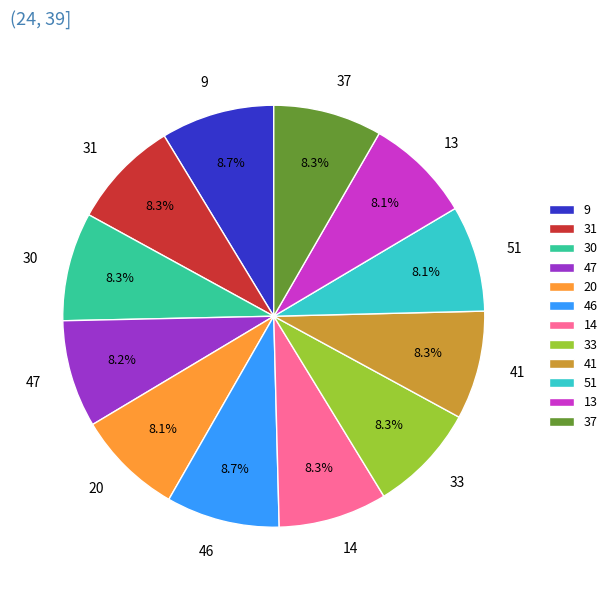

To the nearest percent, what percentage of the pie is 14?

8%